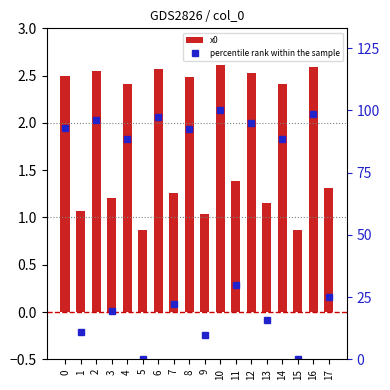

Is it true that x0 equals 3.8 at 12?

False